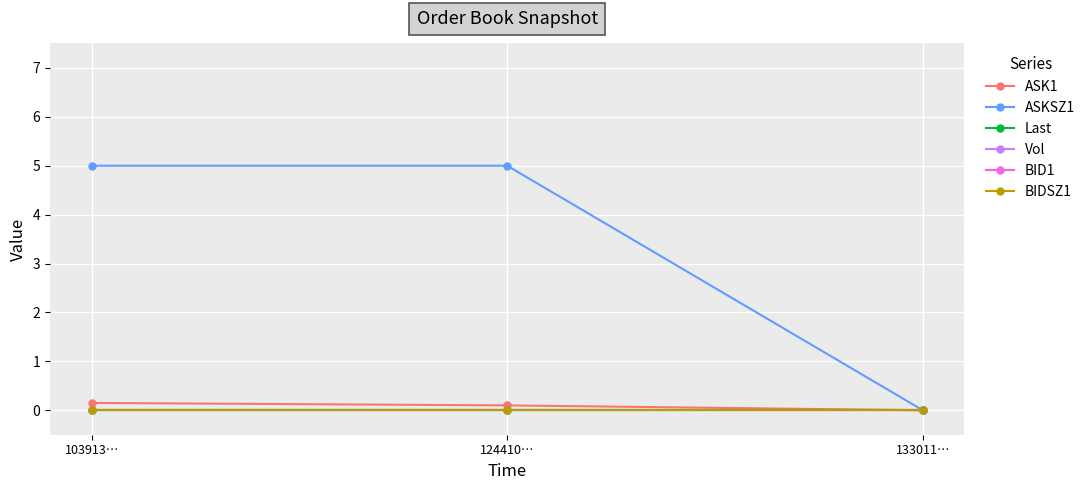

List the series in order of their peak value, lowest first.

Last, Vol, BID1, BIDSZ1, ASK1, ASKSZ1